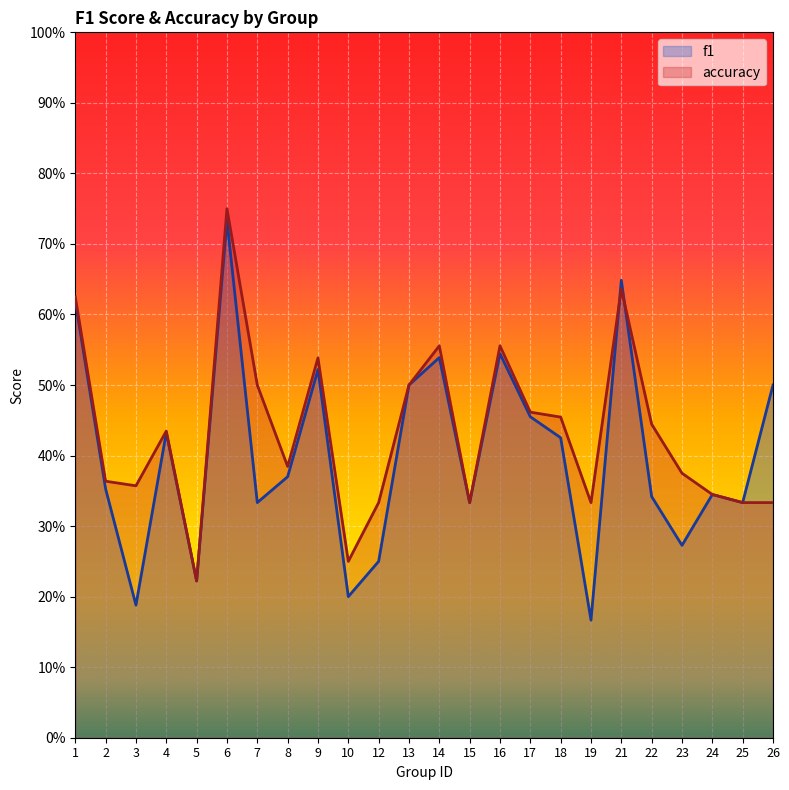

What is the difference between the second highest and second lowest values in the accuracy series?

0.4